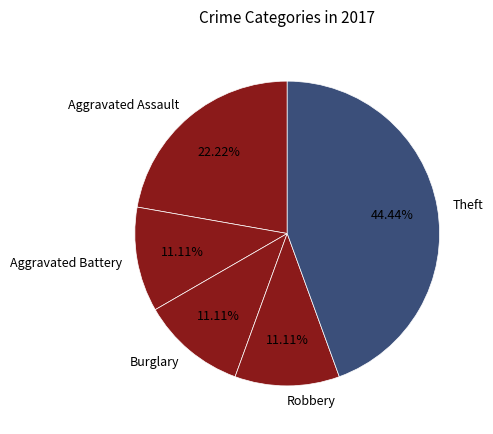

Do Aggravated Battery and Theft together represent more than half of the pie?

Yes